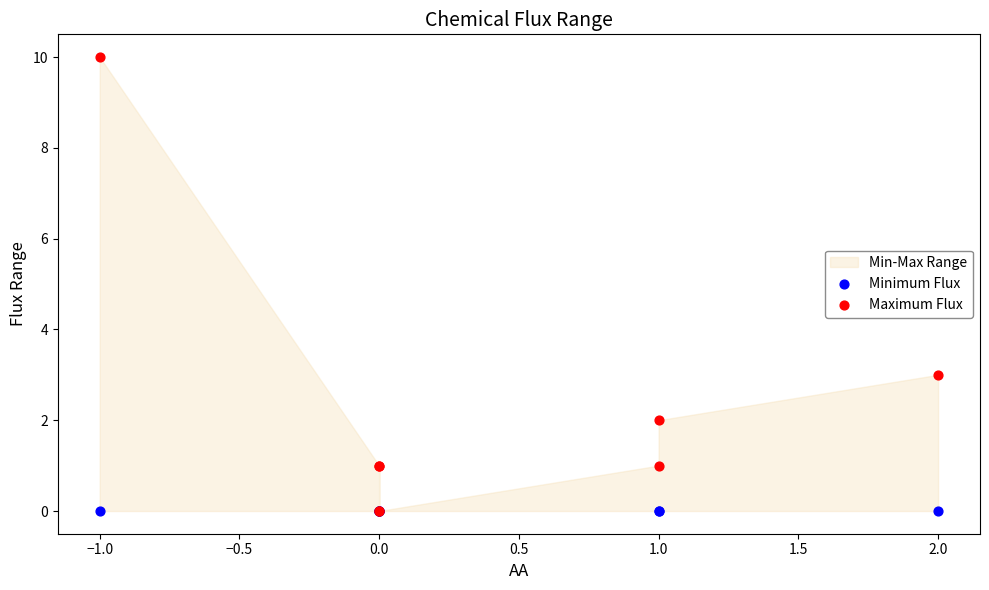

In the Maximum Flux series, what Y value is closest to 5?

3